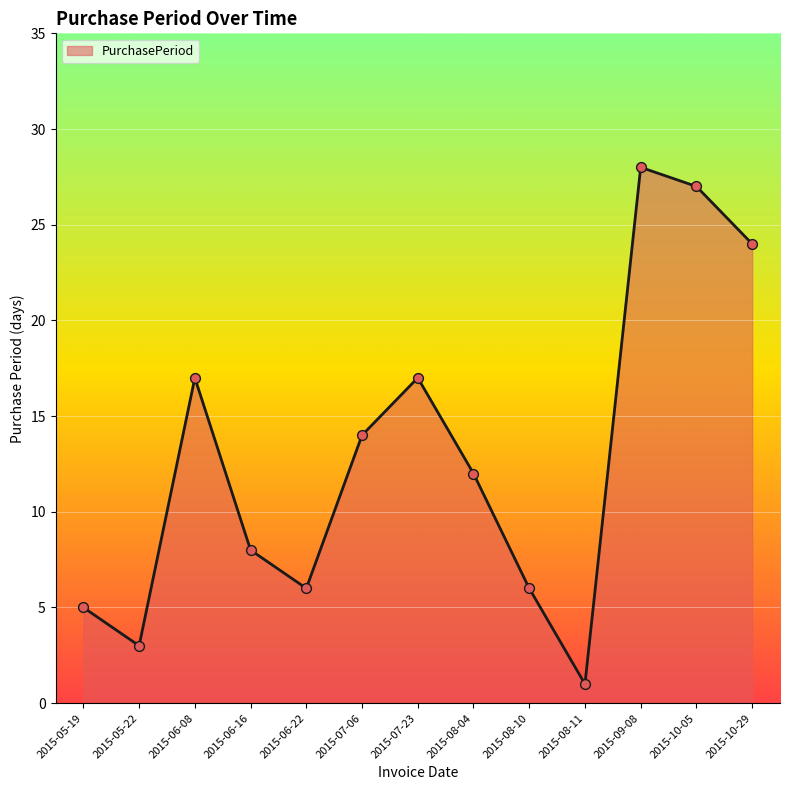

Approximately how many times larger is the value at 2015-10-29 compared to 2015-07-23?

1.4